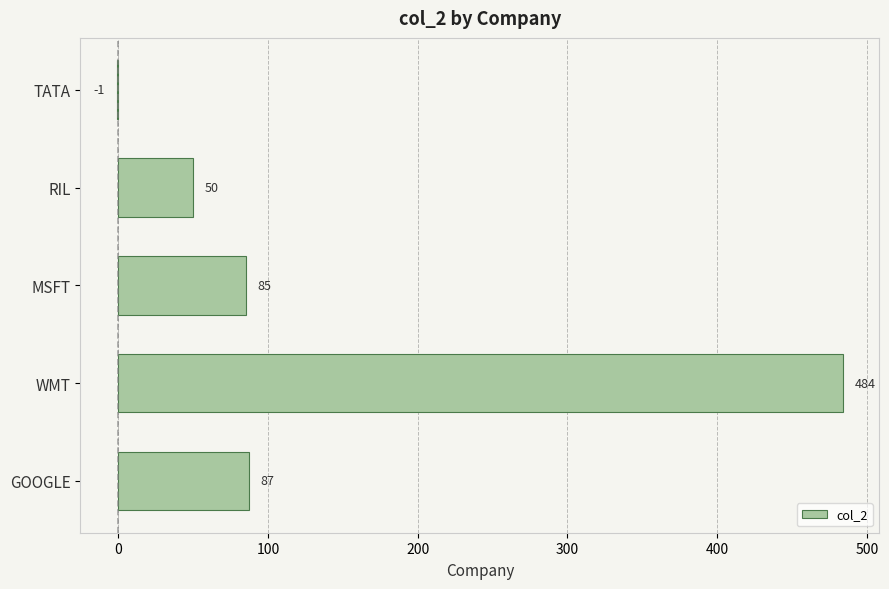

The value at MSFT is 85. True or false?

True